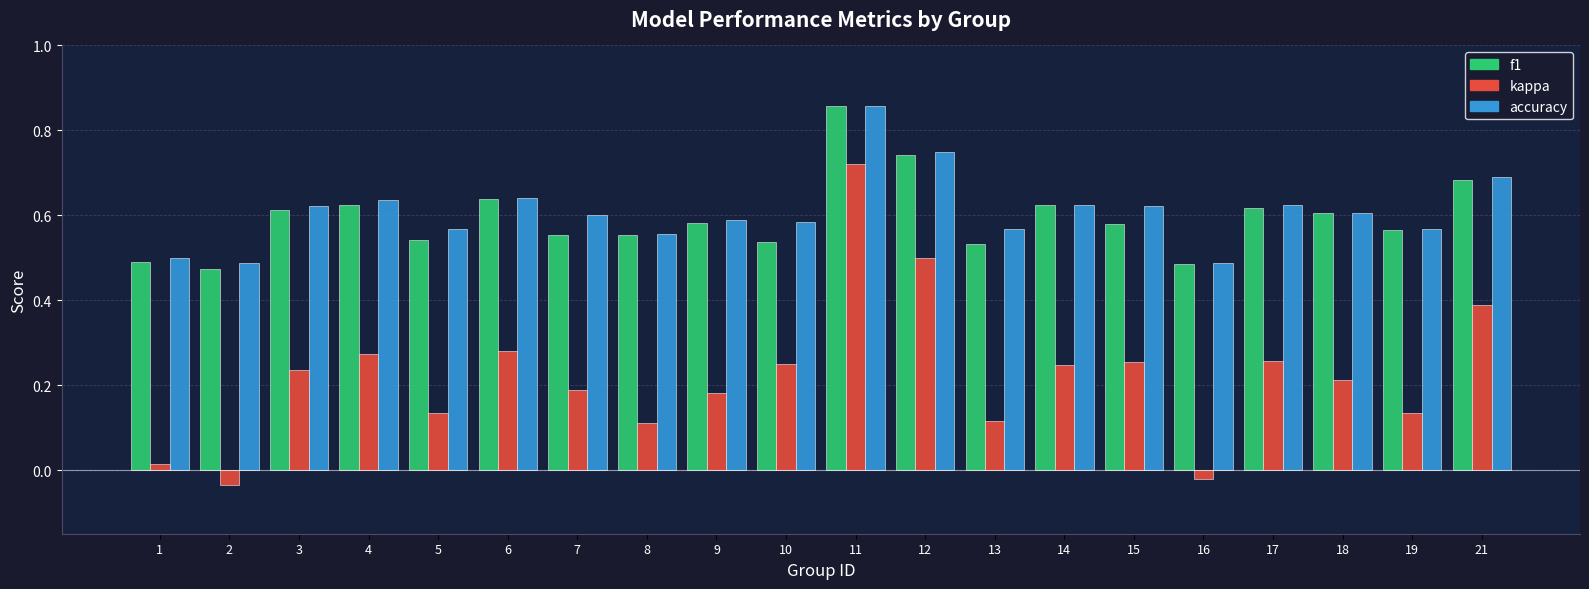

The value of accuracy at 1 is 0.5. True or false?

True